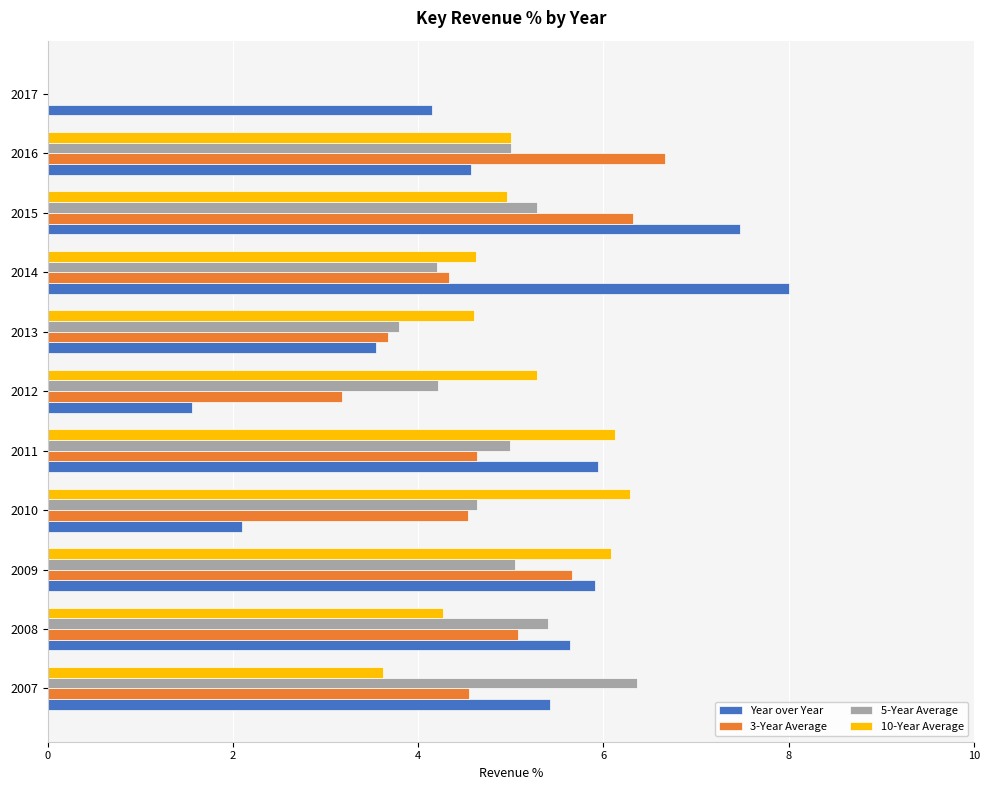

What is the sum of the Year over Year values at 2010 and 2016?

6.7